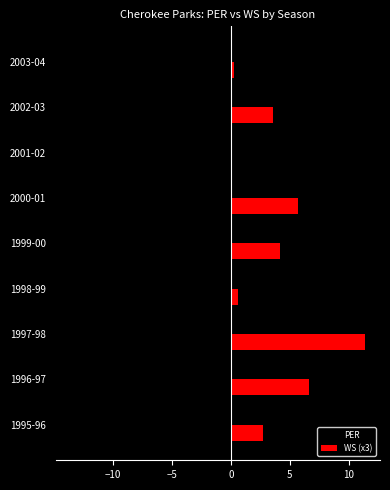

What is the maximum value shown in the chart?

11.4